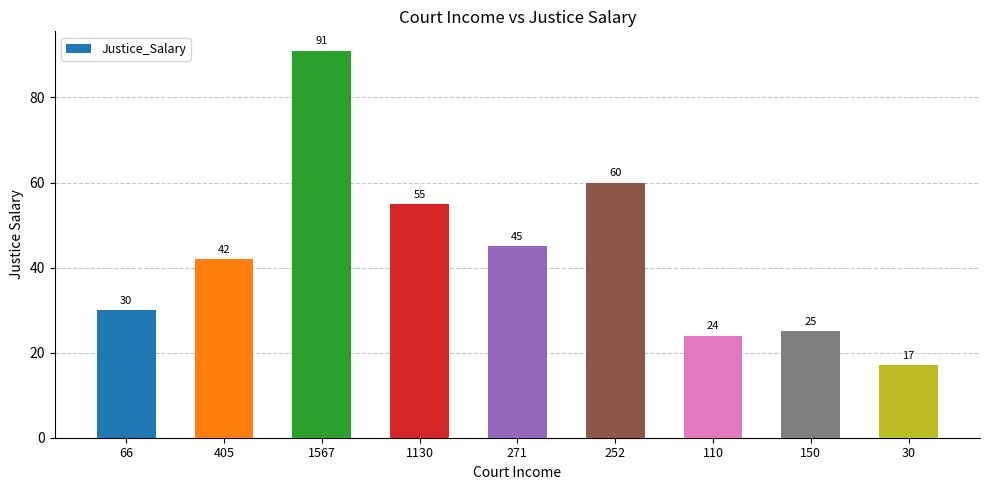

Are the bars horizontal?

No